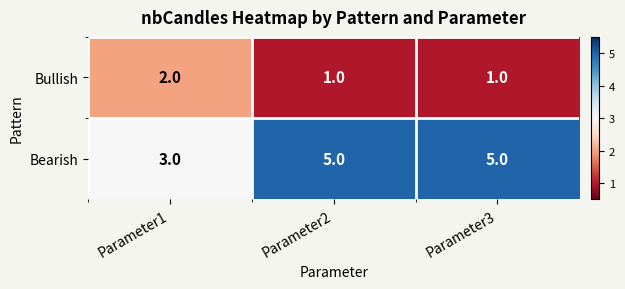

Is it true that Bearish equals 7 at Parameter2?

False